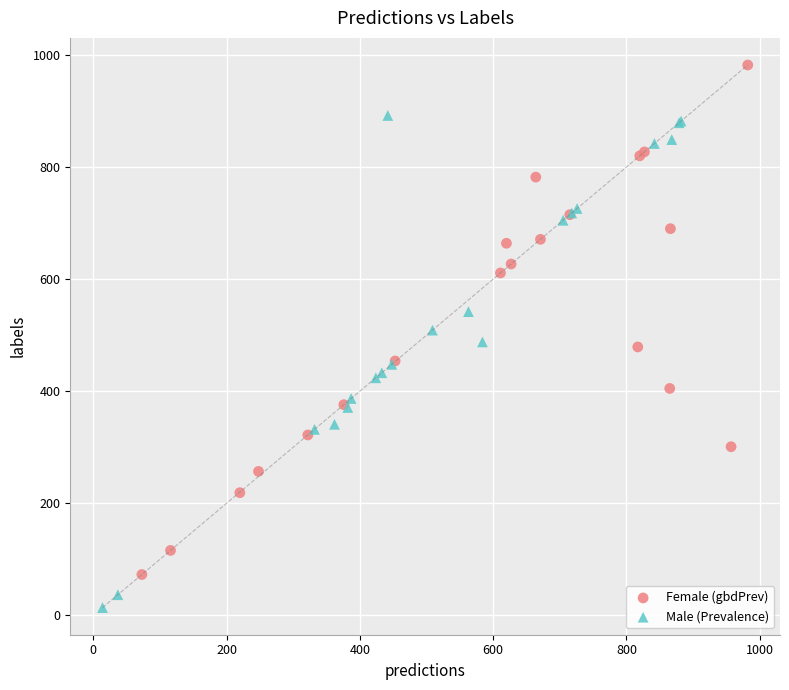

Which series reaches the maximum Y coordinate?

Female (gbdPrev)